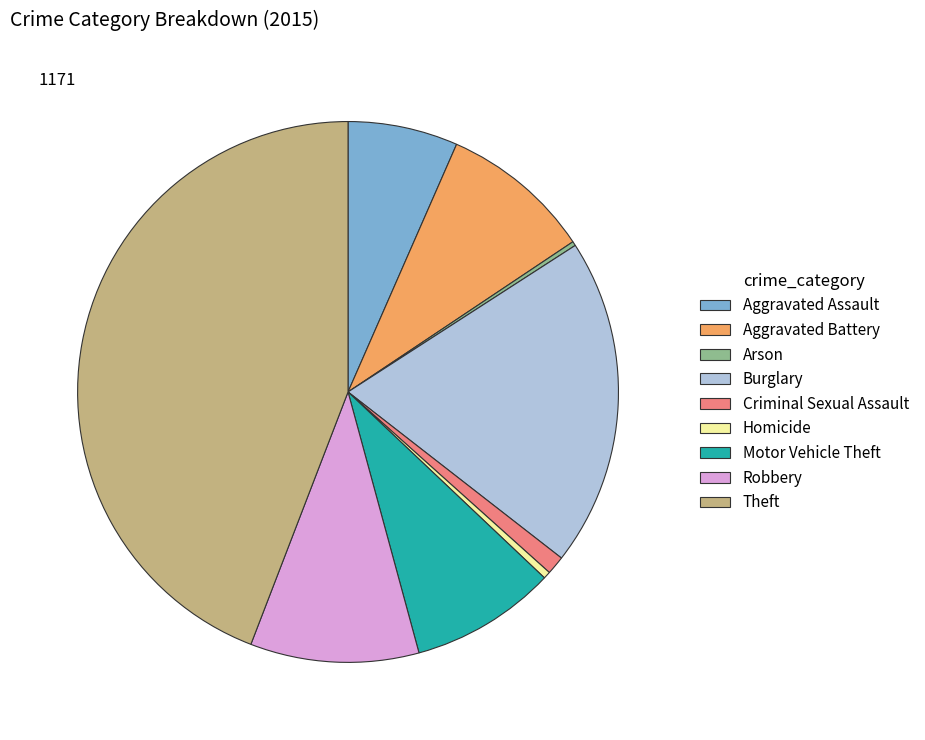

Between Aggravated Assault and Criminal Sexual Assault, which is larger?

Aggravated Assault